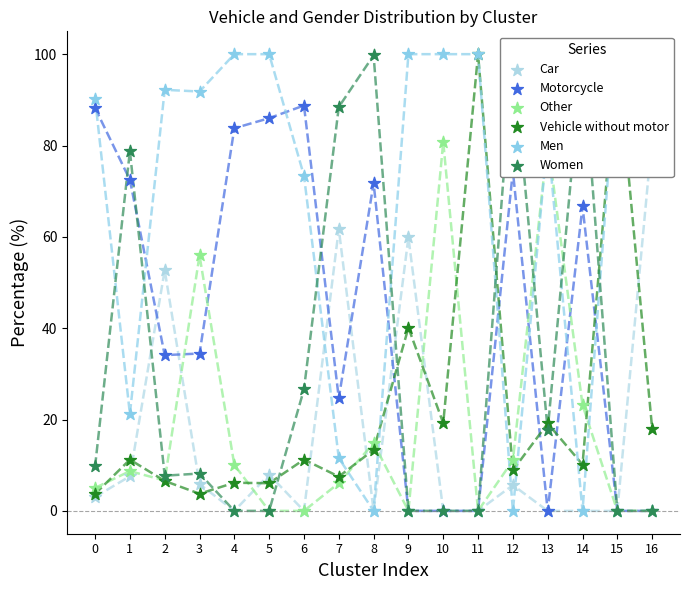

Which series reaches the minimum Y coordinate?

Car